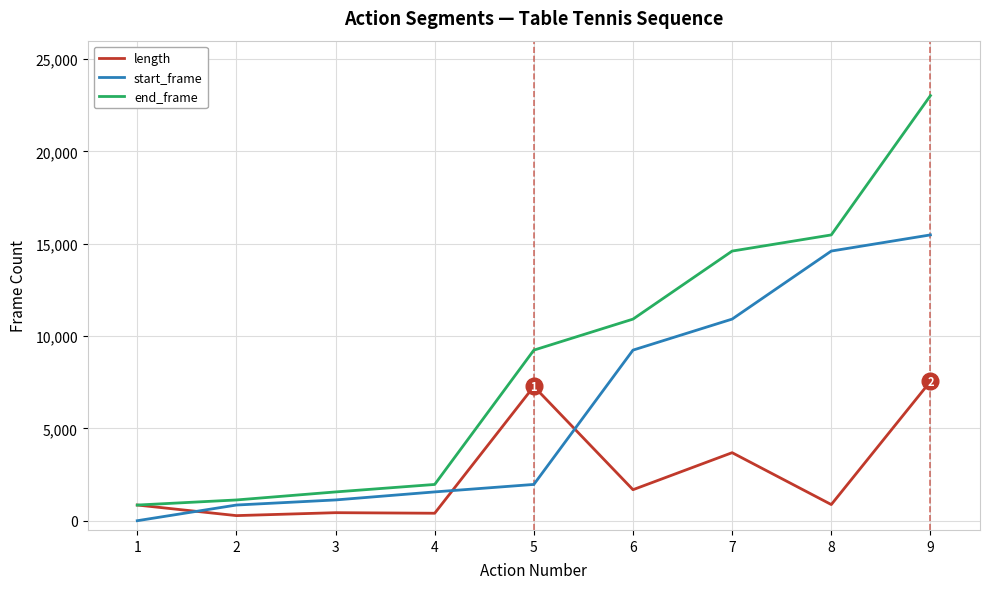

Which series has the largest total across all categories?

end_frame